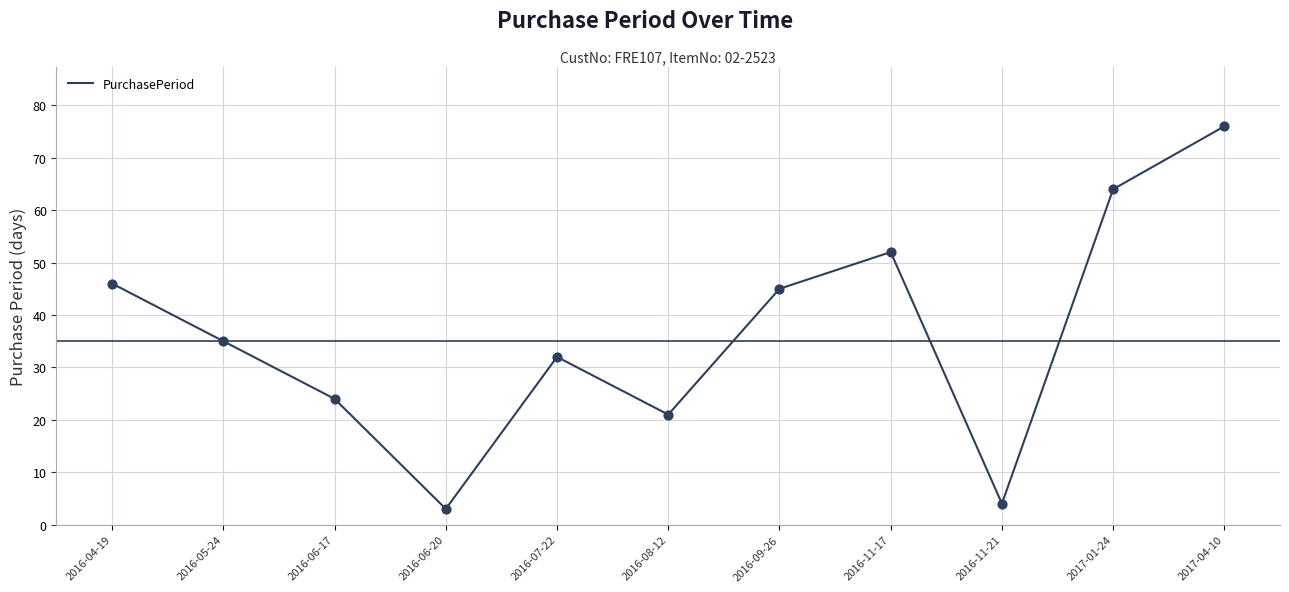

Between 2016-07-22 and 2016-06-17, which is larger?

2016-07-22